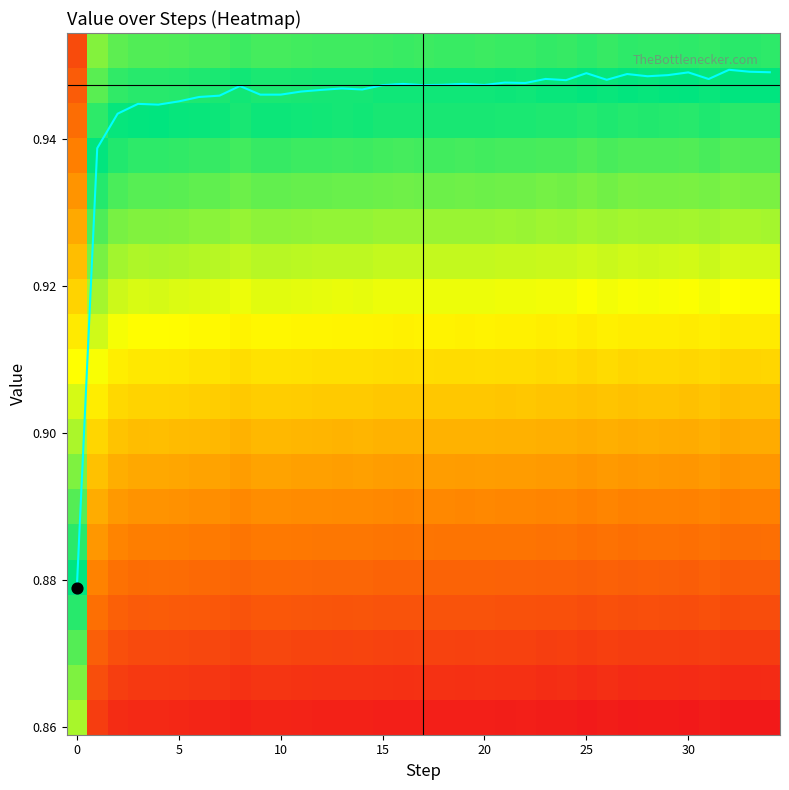

Which has a higher value, 17 or 23?

23